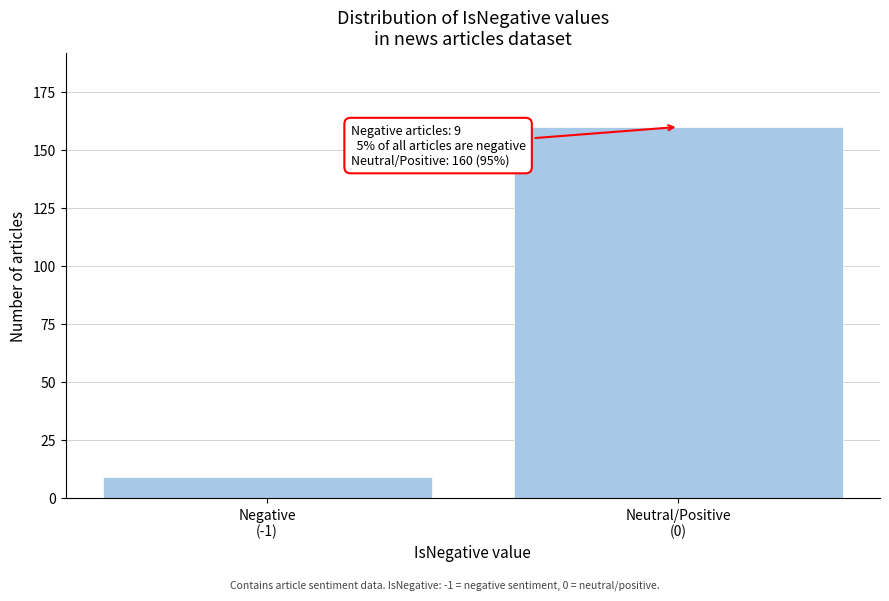

Reading left to right, transcribe all the data shown in this chart.

9	160